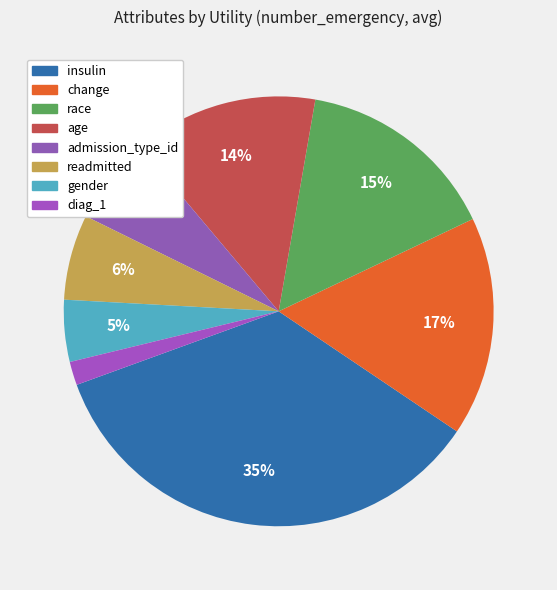

Which slice is the smallest?

diag_1